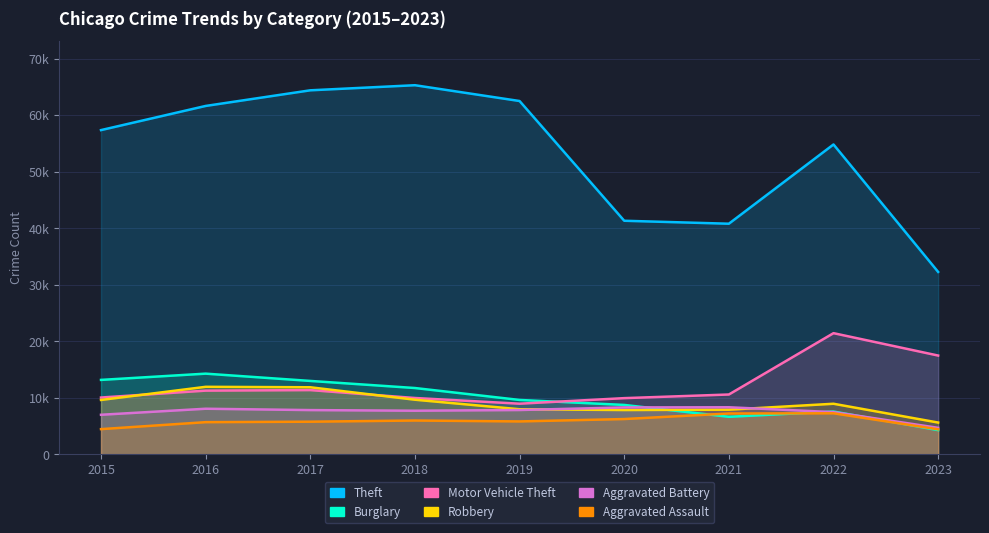

Which series has the largest total across all categories?

Theft